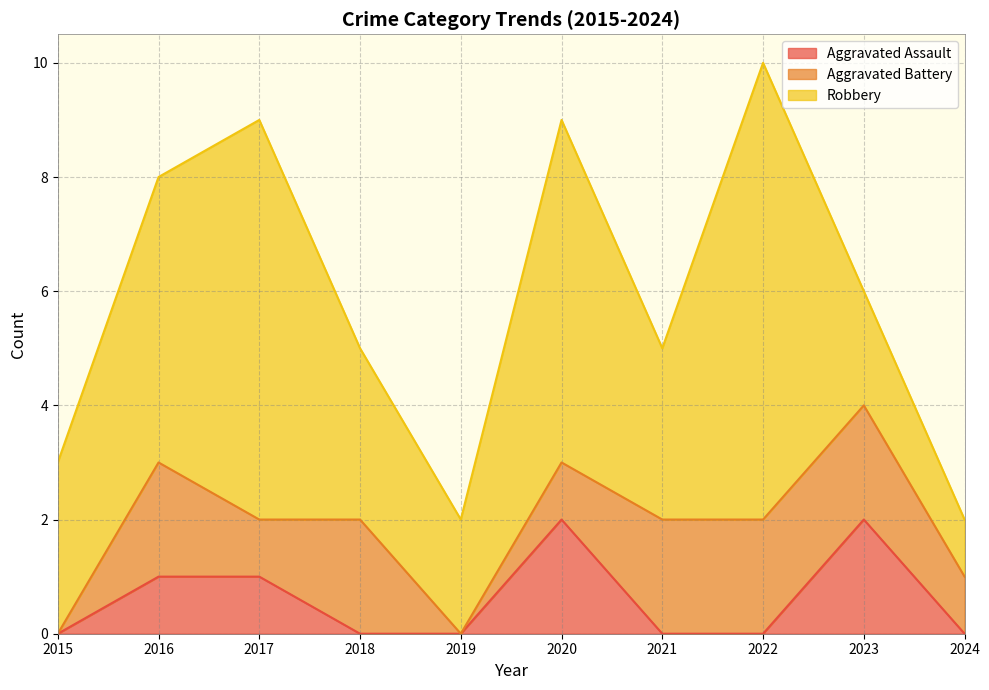

List the series in order of their peak value, lowest first.

Aggravated Assault, Aggravated Battery, Robbery